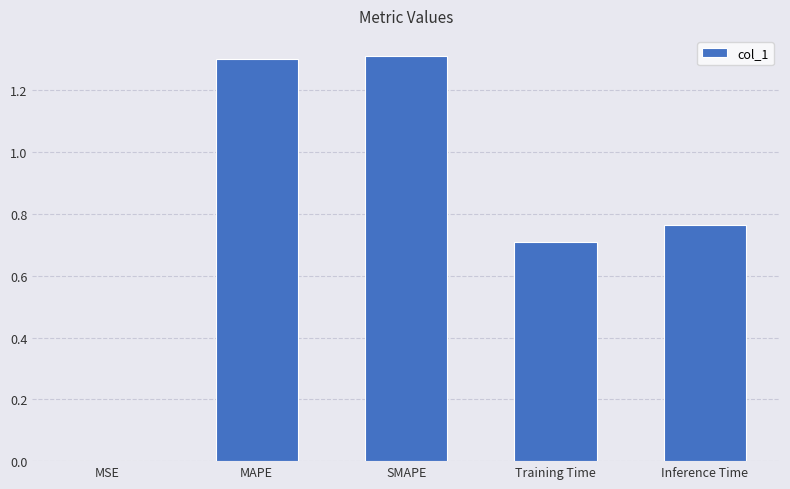

What value does the data have at SMAPE?

1.3